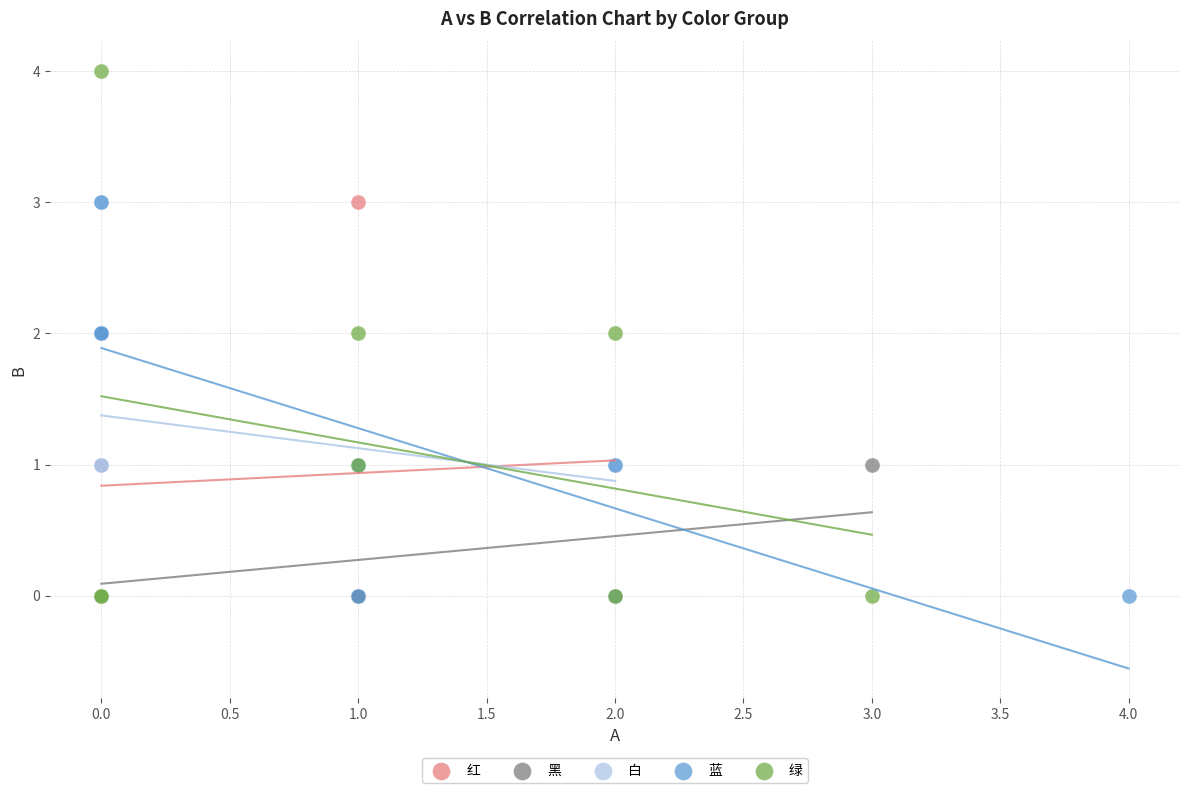

Which series reaches the maximum Y coordinate?

绿